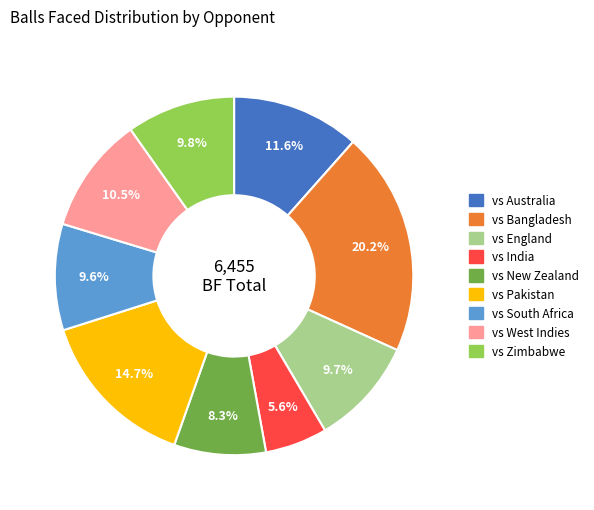

What is the smallest slice in the pie chart?

vs India